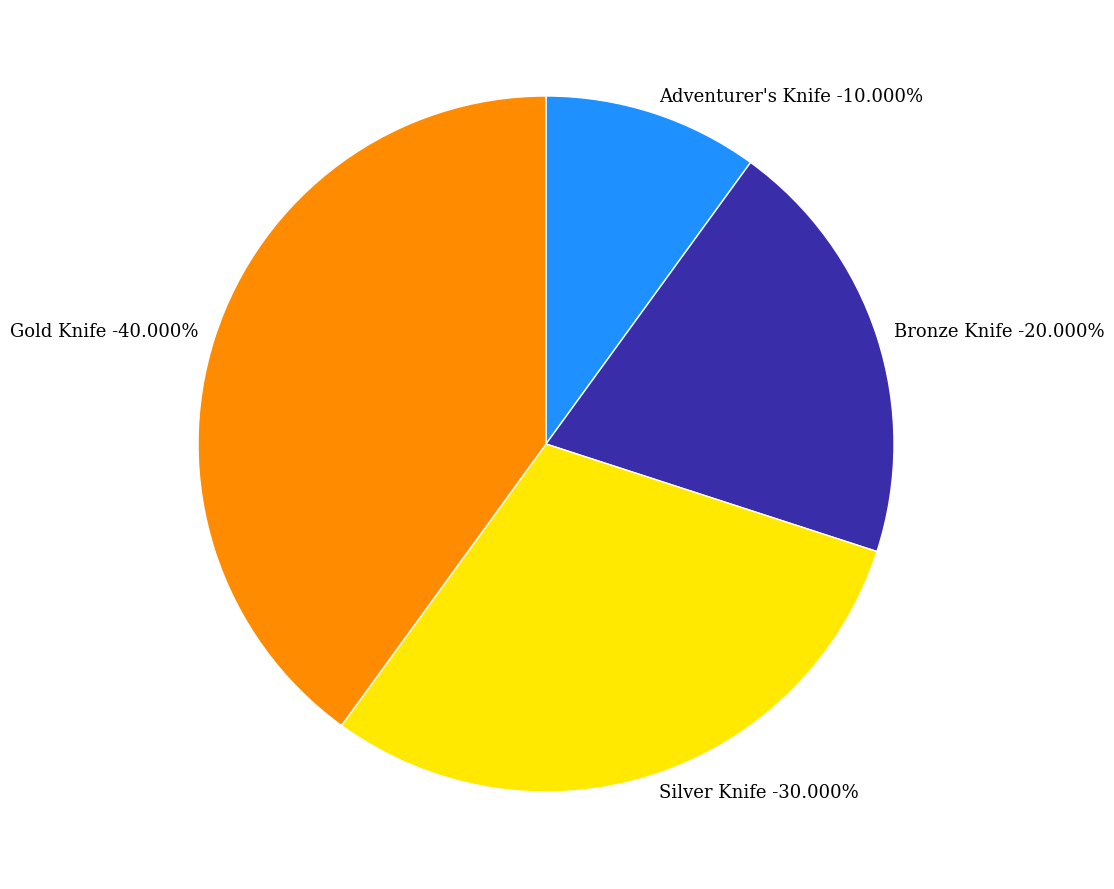

To the nearest percent, what is the combined percentage of Silver Knife and Gold Knife?

70%